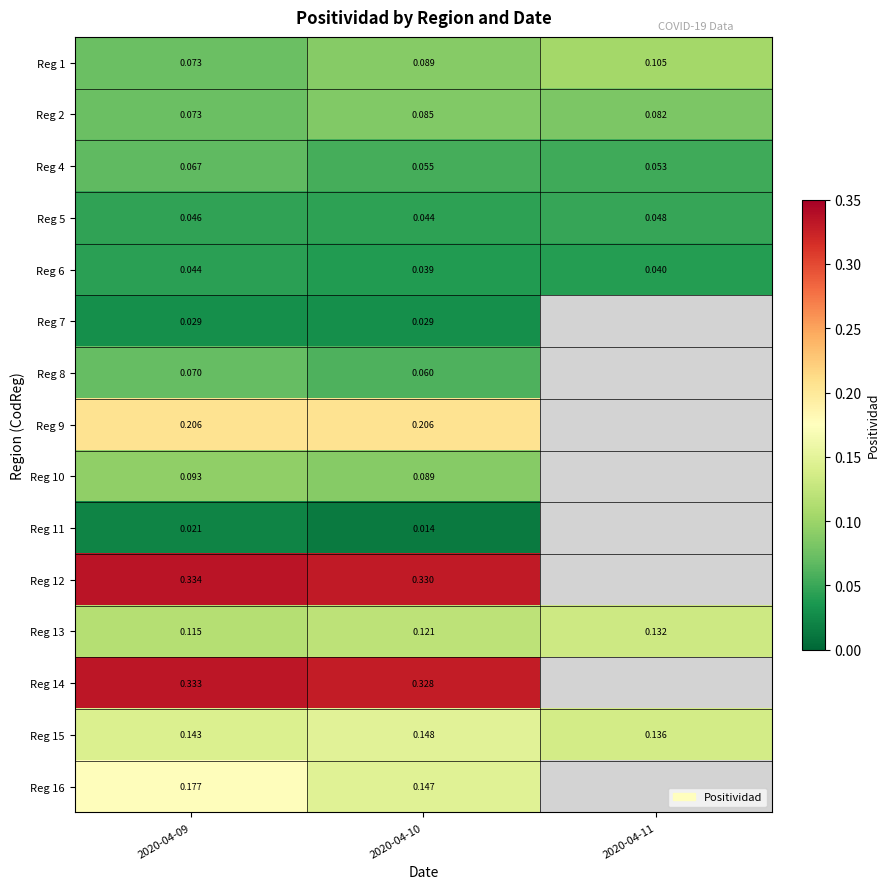

How many Reg 2 values are between 0 and 1?

3